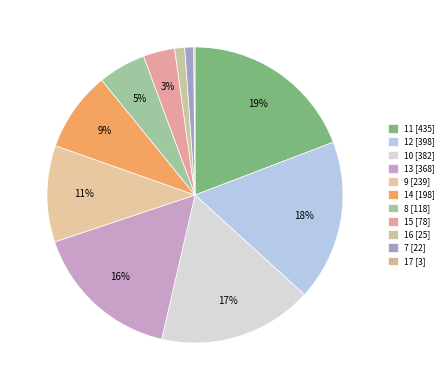

What is the change in value from 10 to 7?

-360